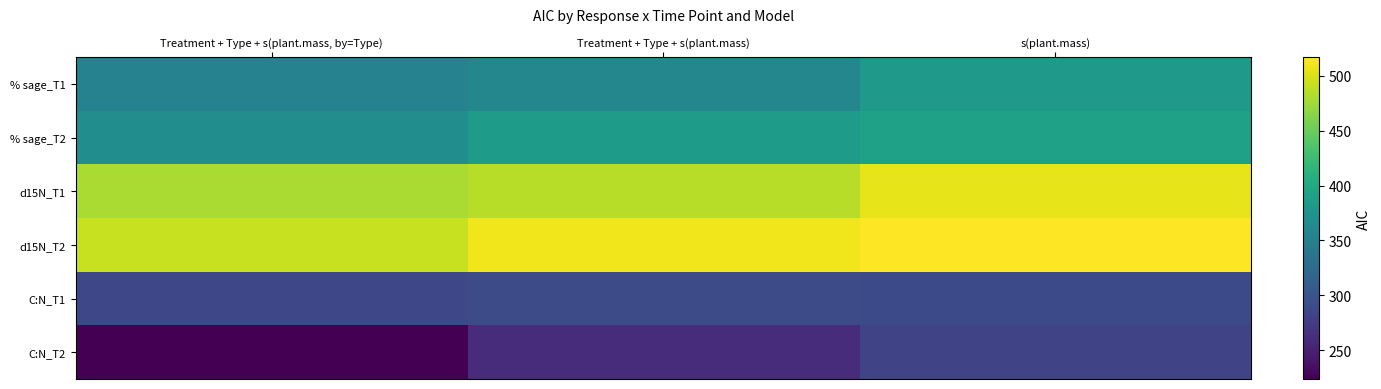

What is the total value across all series at s(plant.mass)?

2368.8